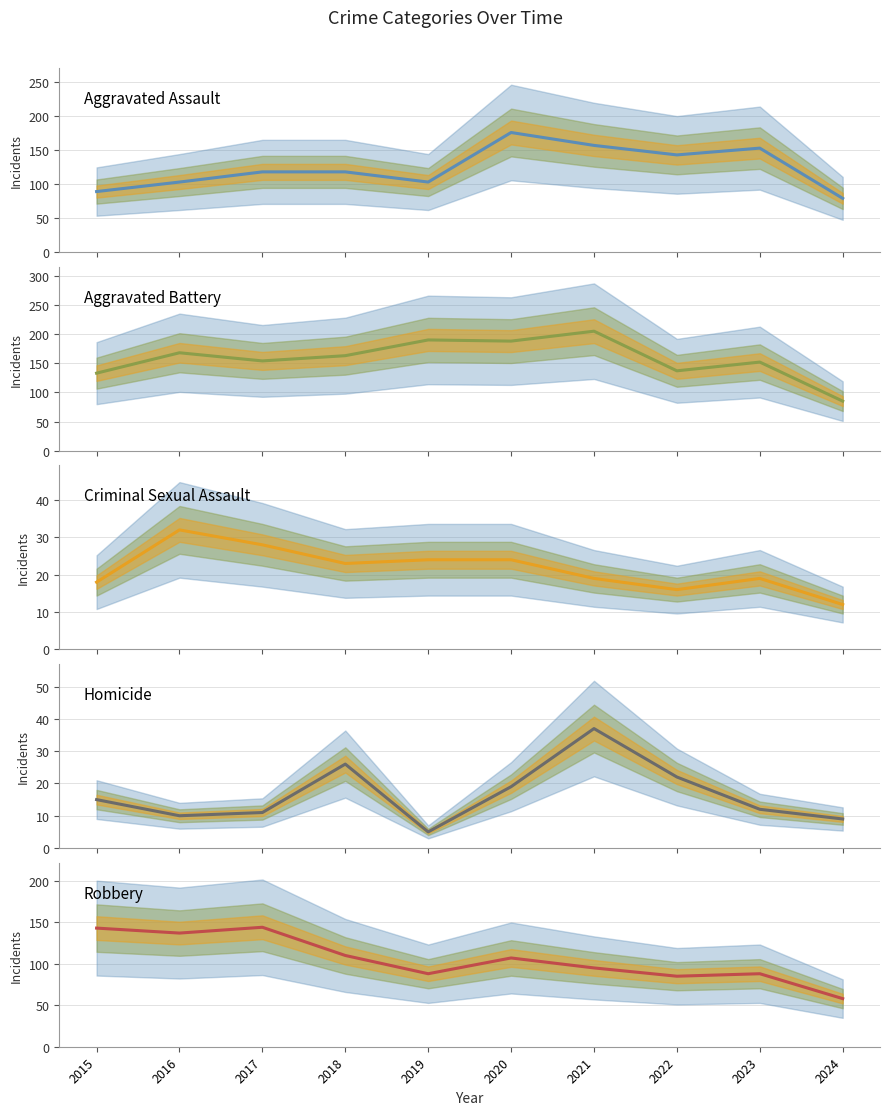

At which category does the chart reach its peak across all series?

2021